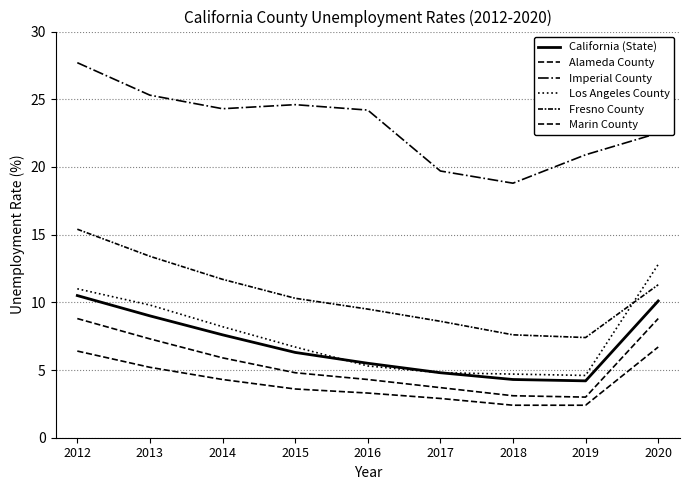

Read the Marin County value at 2015.

3.6